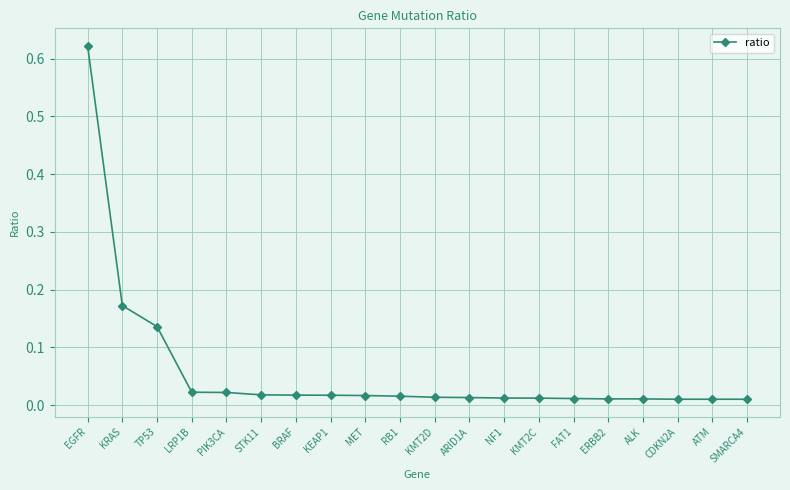

What is the sum of all values?

1.2